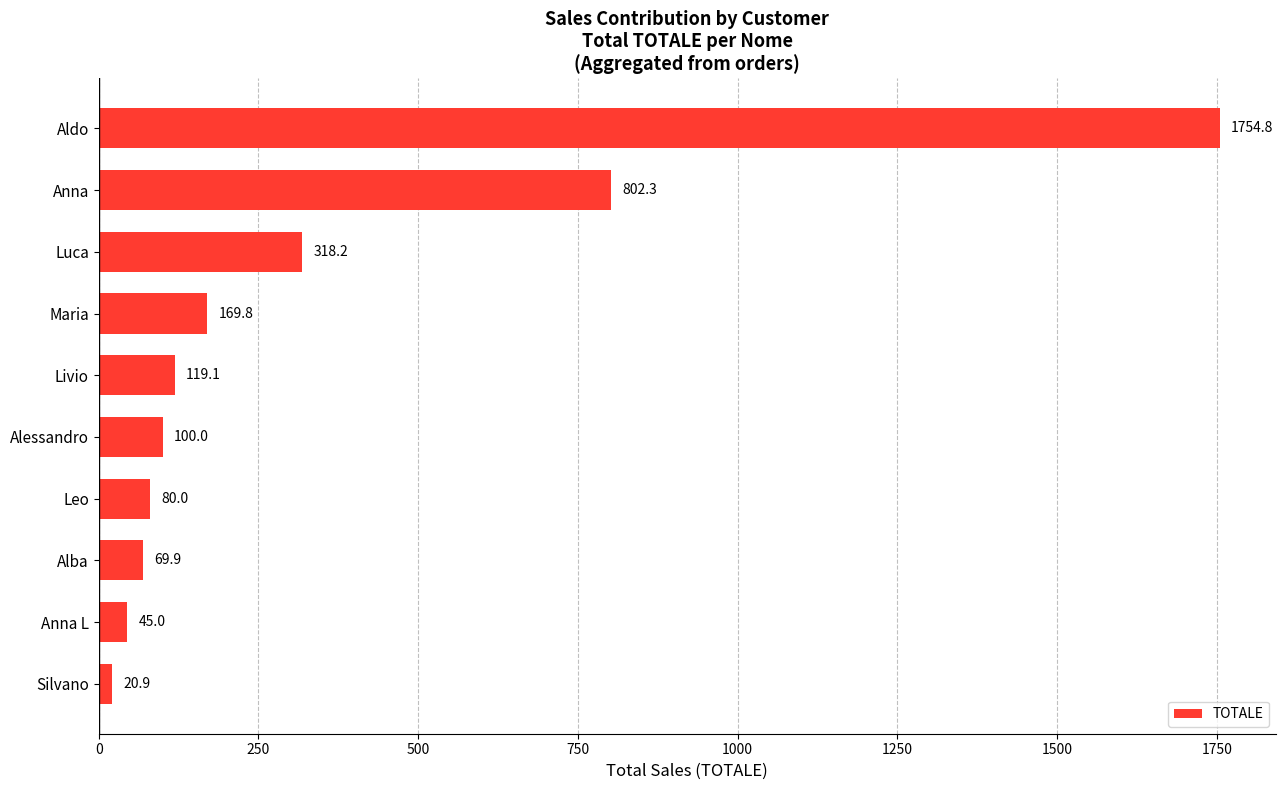

Read the value at Alba.

69.9